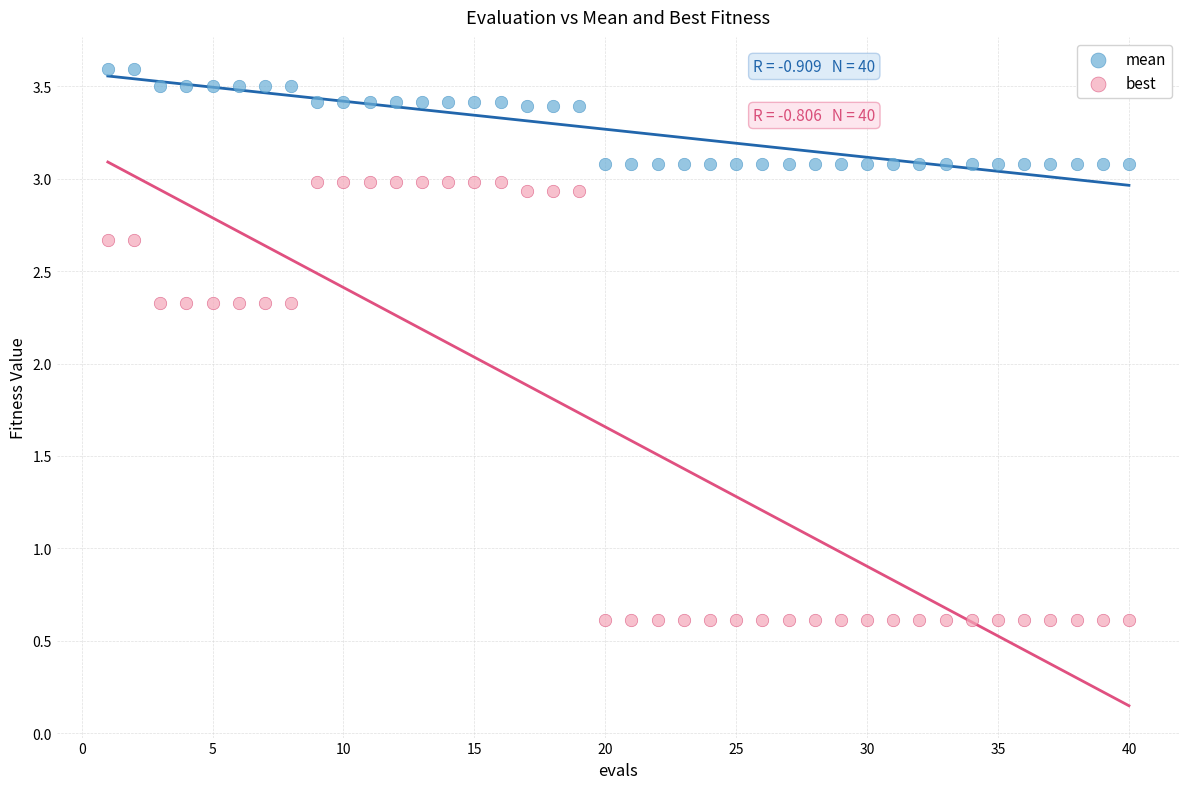

What is the X range (max minus min) for the scatter plot?

39.0